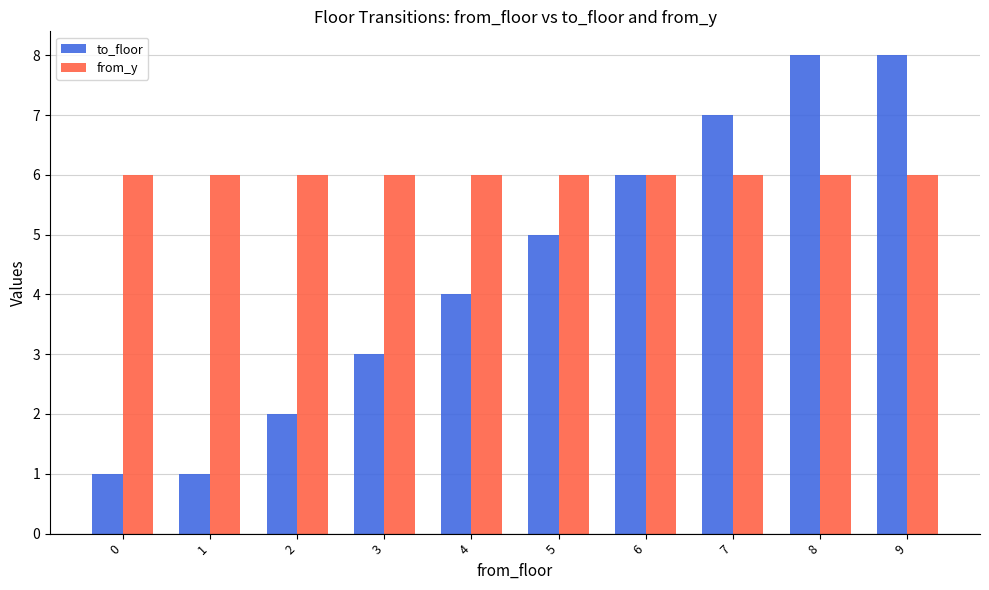

What is the total value across all series at 6?

12